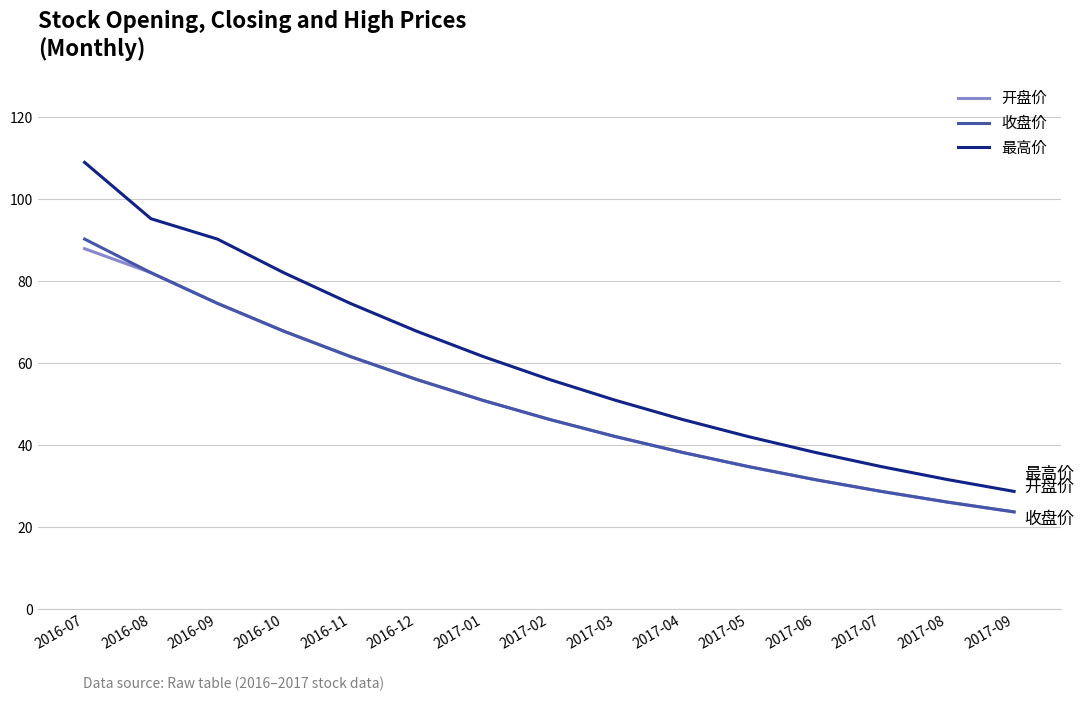

The 最高价 series shows 31.7 at 2017-08. True or false?

True